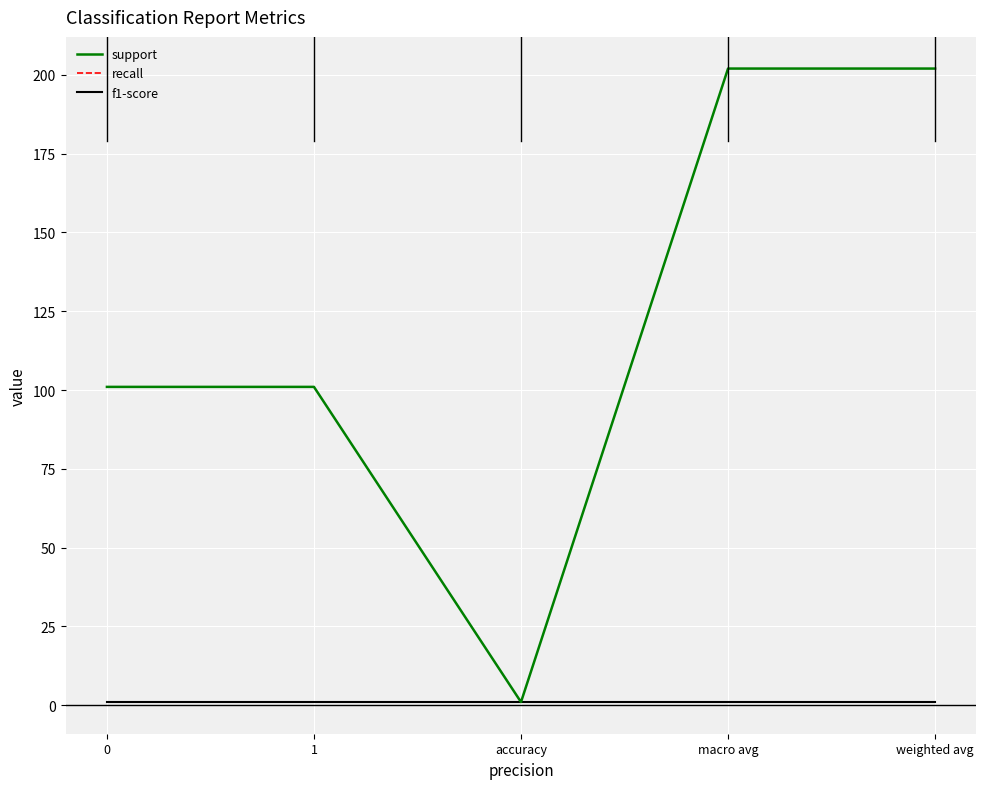

The value of recall at accuracy is 1. True or false?

False